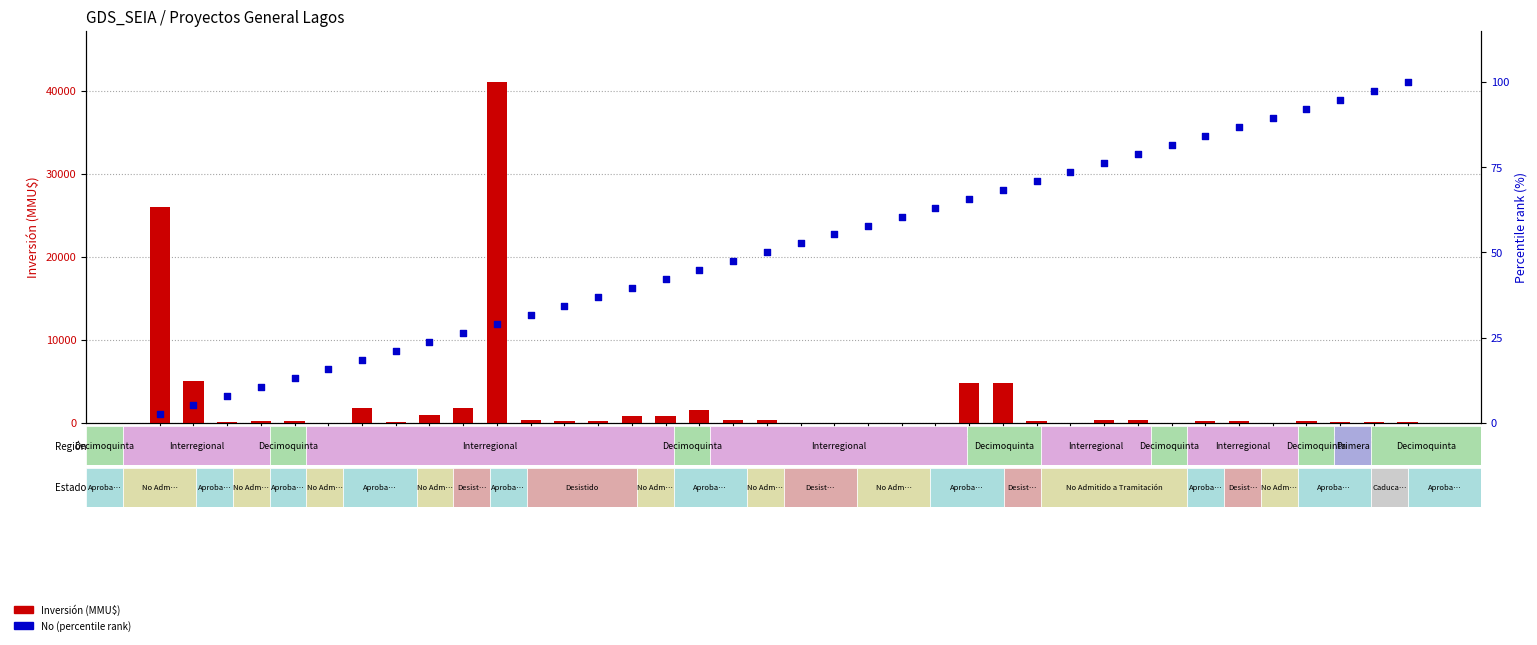

What is the total value across all series at 16?

842.1